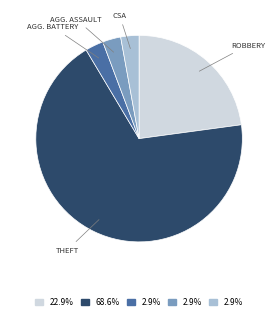

Count the number of slices in the pie.

5